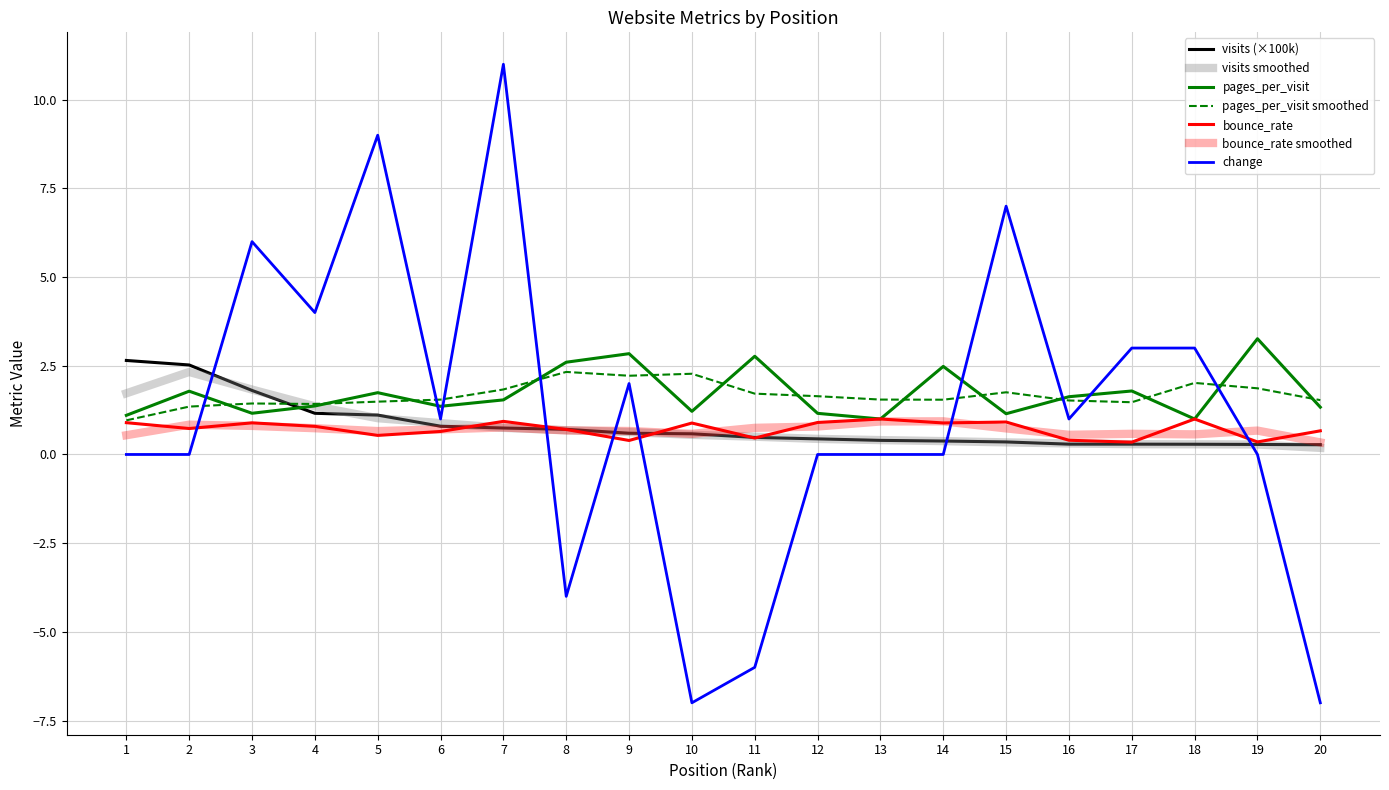

What is the difference between the maximum and minimum values in the change series?

18.0